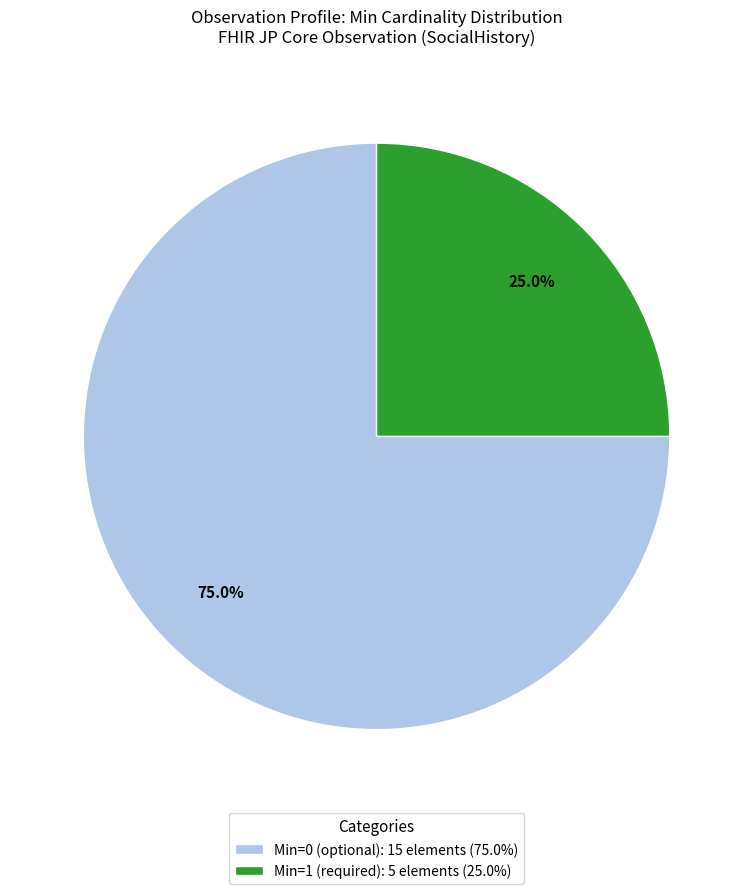

What is the smallest slice in the pie chart?

Min=1 (required): 5 elements (25.0%)